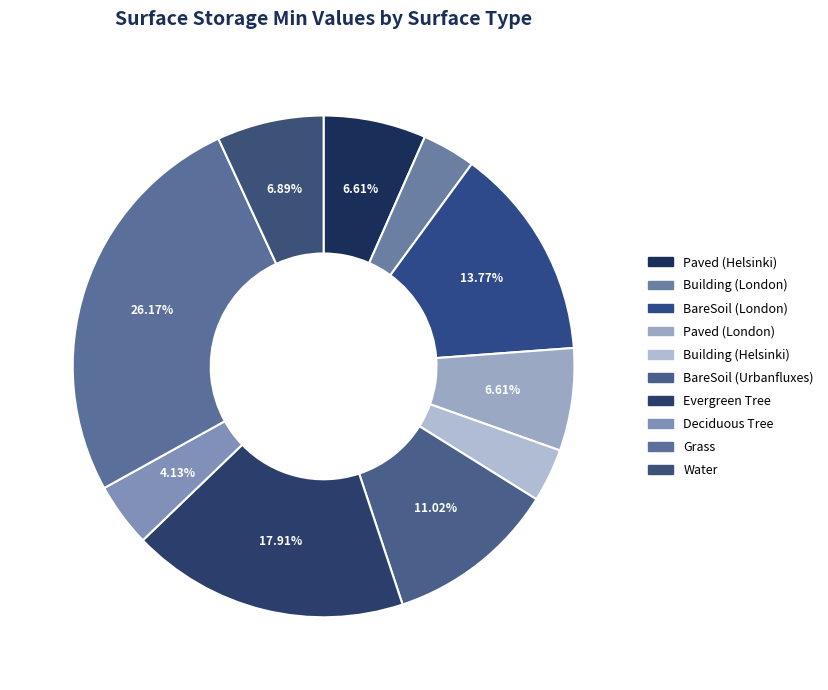

Does any single category account for the majority?

No